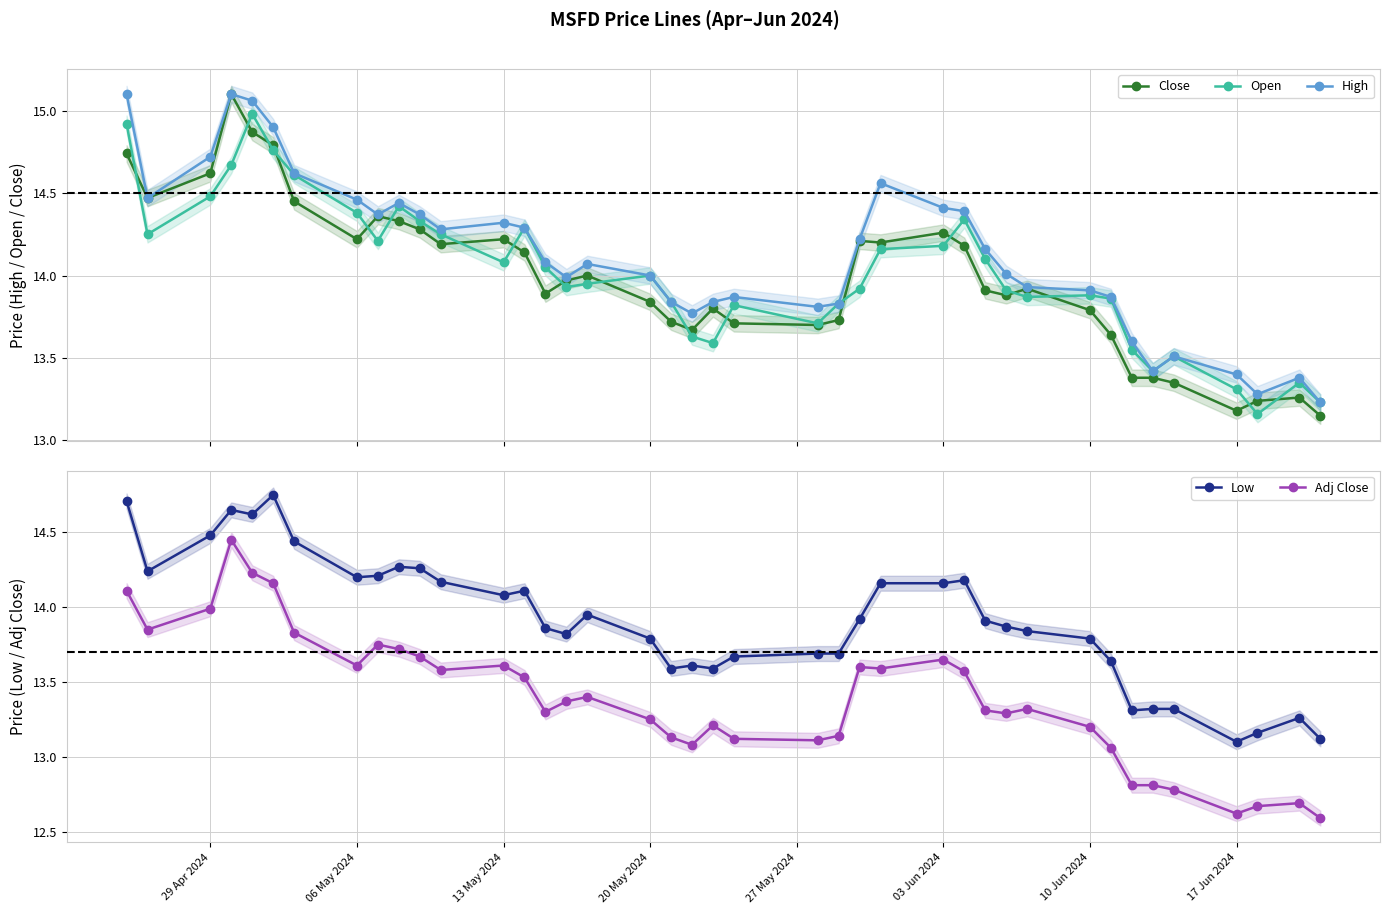

True or false: Close has more than 1 interior local peaks.

True